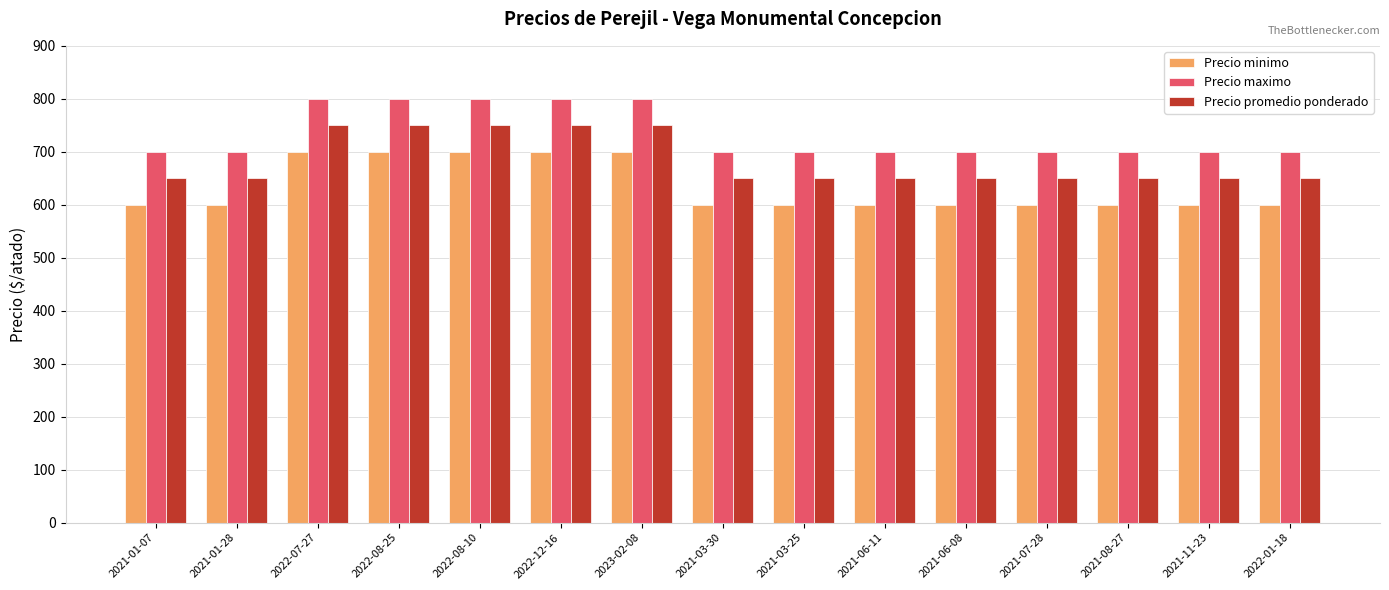

The Precio maximo series shows 800 at 2022-12-16. True or false?

True